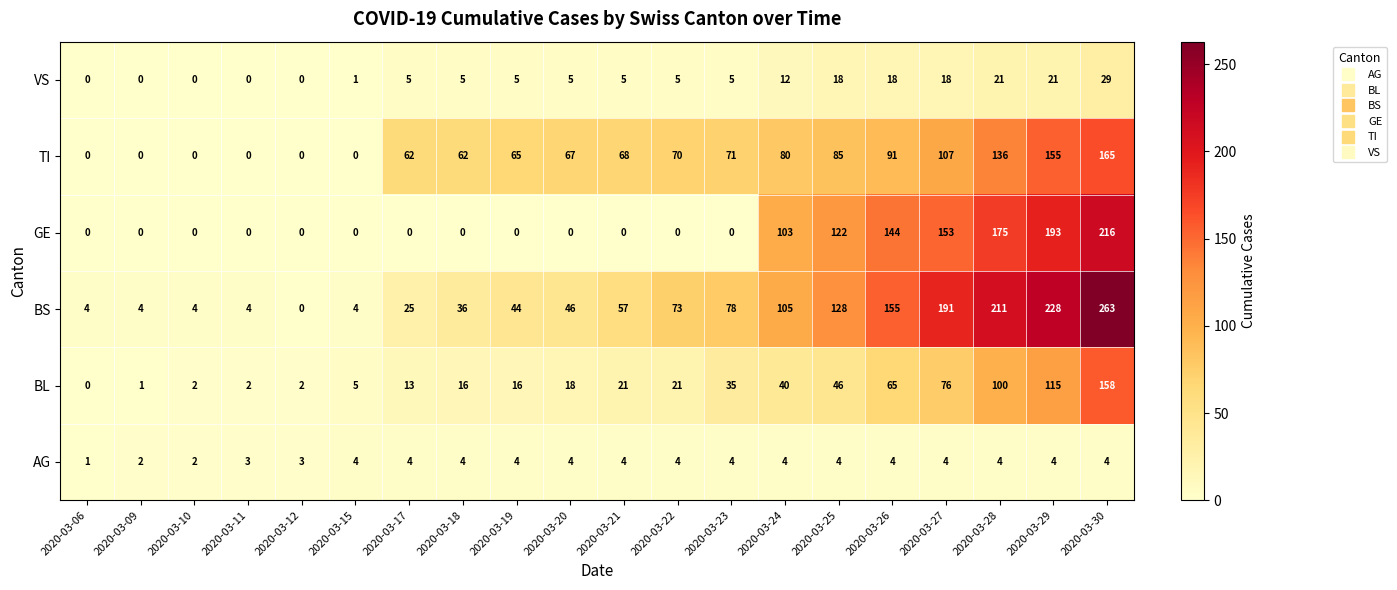

Which series has the largest range (max minus min)?

BS